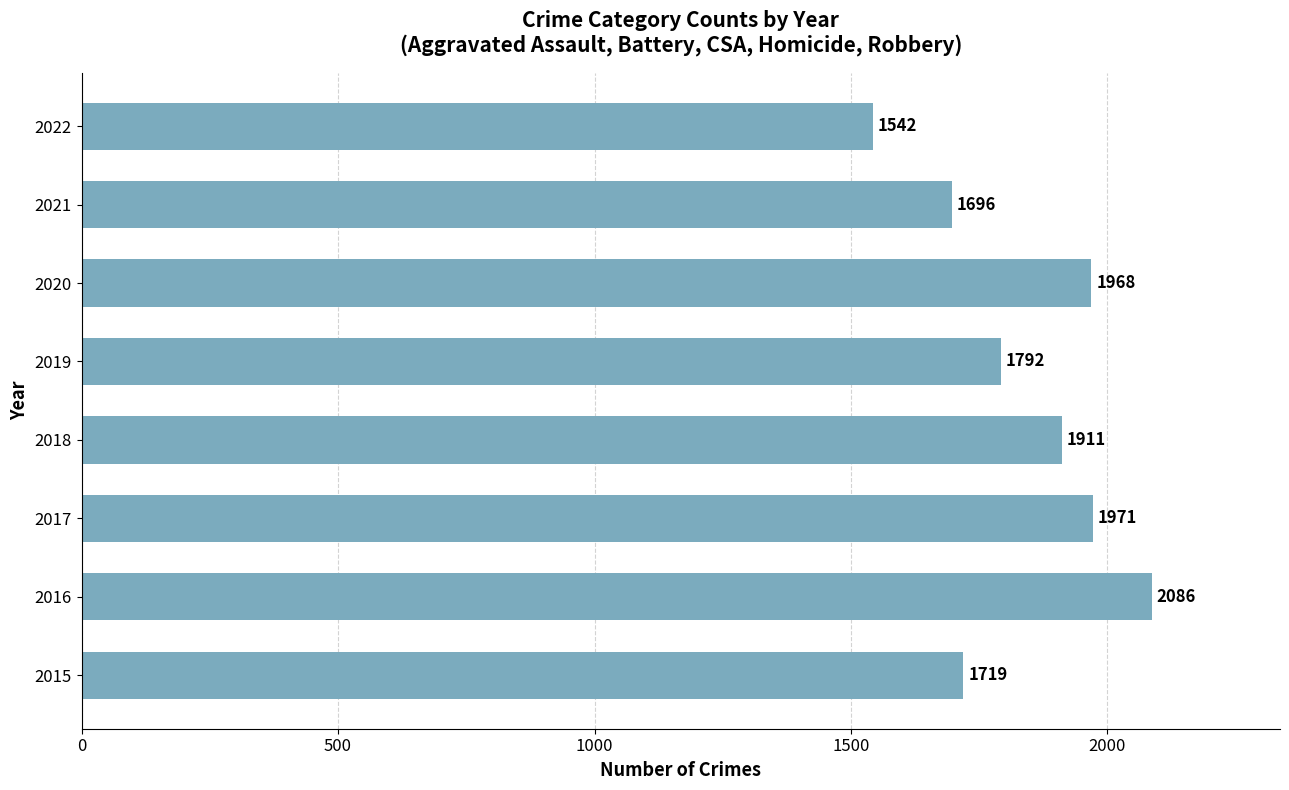

Approximately how many times larger is the value at 2017 compared to 2022?

1.3